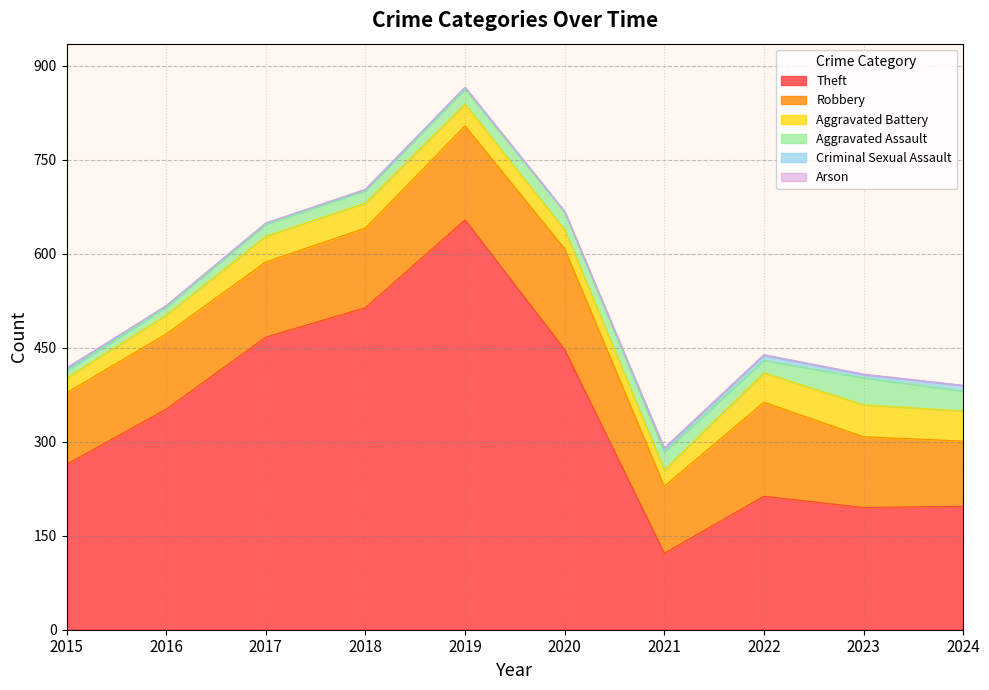

True or false: Robbery has a value of 161 at 2020.

True